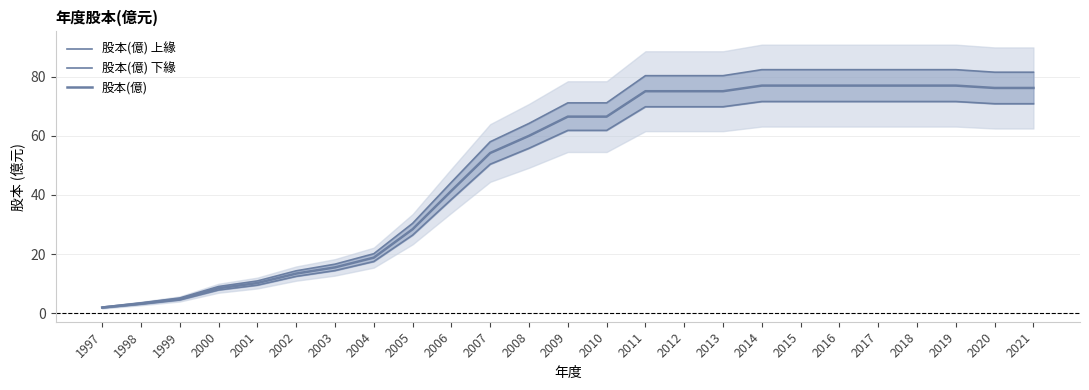

True or false: 股本(億) 下緣 and 股本(億) intersect in this chart.

False